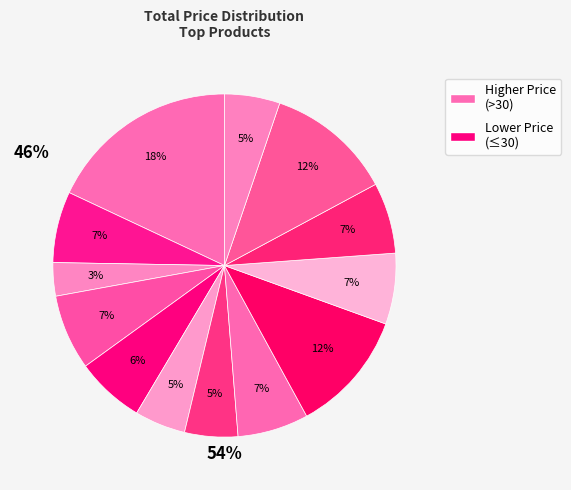

How many slices are in this pie chart?

13